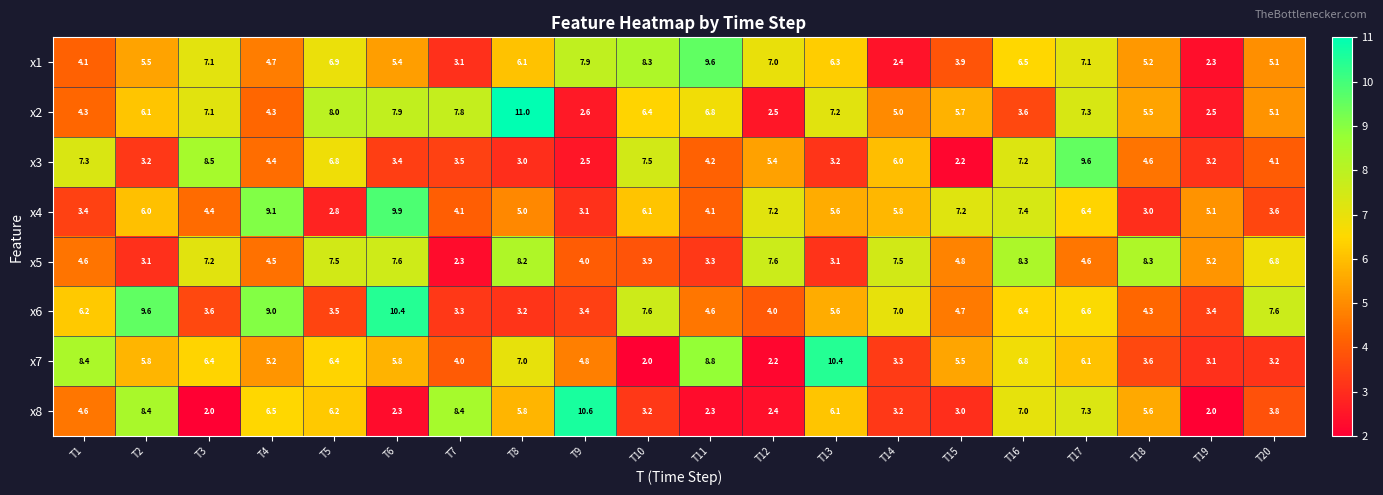

Which series has the largest total across all categories?

x2